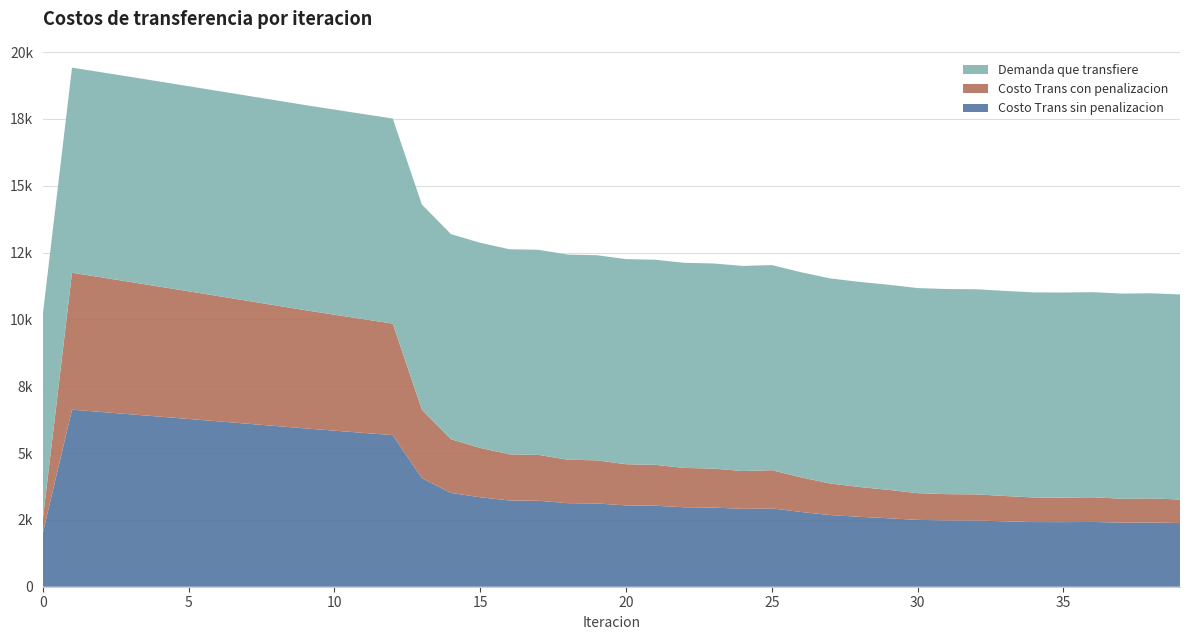

Reading right to left, extract all data points from this chart.

Costo Trans sin penalizacion: 2381.9	2402.8	2397.1	2423.7	2417.5	2419.2	2447.4	2478.5	2482.2	2500.8	2562.5	2616.2	2681.5	2797.1	2930.8	2914.3	2960.8	2972.6	3030.4	3042.1	3114.8	3126.2	3216.4	3227.2	3347.3	3509.0	4062.5	5672.0	5755.0	5838.9	5923.5	6011.8	6100.1	6188.4	6276.5	6364.3	6451.6	6538.2	6624.0	2013.3
Costo Trans con penalizacion: 880.9	901.9	896.1	922.7	916.5	918.2	946.4	977.5	981.3	999.8	1061.6	1115.3	1180.6	1296.1	1429.8	1413.3	1459.8	1471.7	1529.4	1541.2	1613.8	1625.3	1715.4	1726.2	1846.4	2008.0	2561.5	4171.1	4254.0	4338.0	4422.5	4510.8	4599.1	4687.4	4775.5	4863.3	4950.6	5037.3	5123.0	512.3
Demanda que transfiere: 7674.0	7674.0	7674.0	7674.0	7674.0	7674.0	7674.0	7674.0	7674.0	7674.0	7674.0	7674.0	7674.0	7674.0	7674.0	7674.0	7674.0	7674.0	7674.0	7674.0	7674.0	7674.0	7674.0	7674.0	7674.0	7674.0	7674.0	7674.0	7674.0	7674.0	7674.0	7674.0	7674.0	7674.0	7674.0	7674.0	7674.0	7674.0	7674.0	7674.0